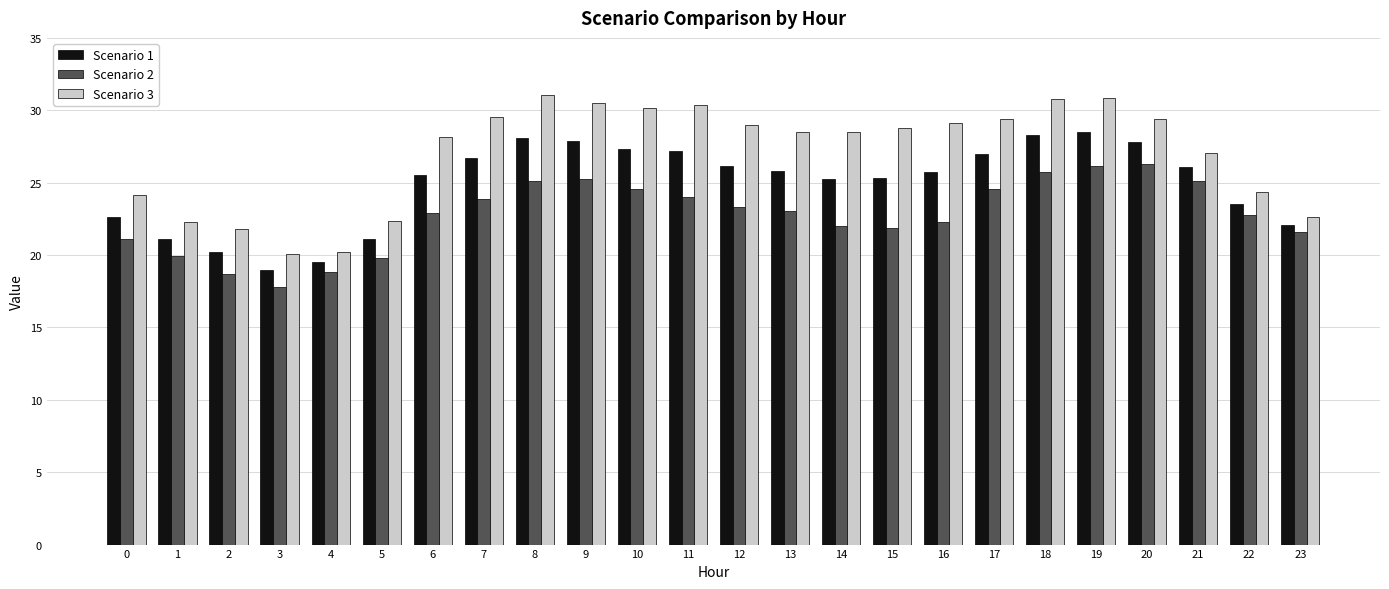

List the series in order of their overall mean, highest first.

Scenario 3, Scenario 1, Scenario 2